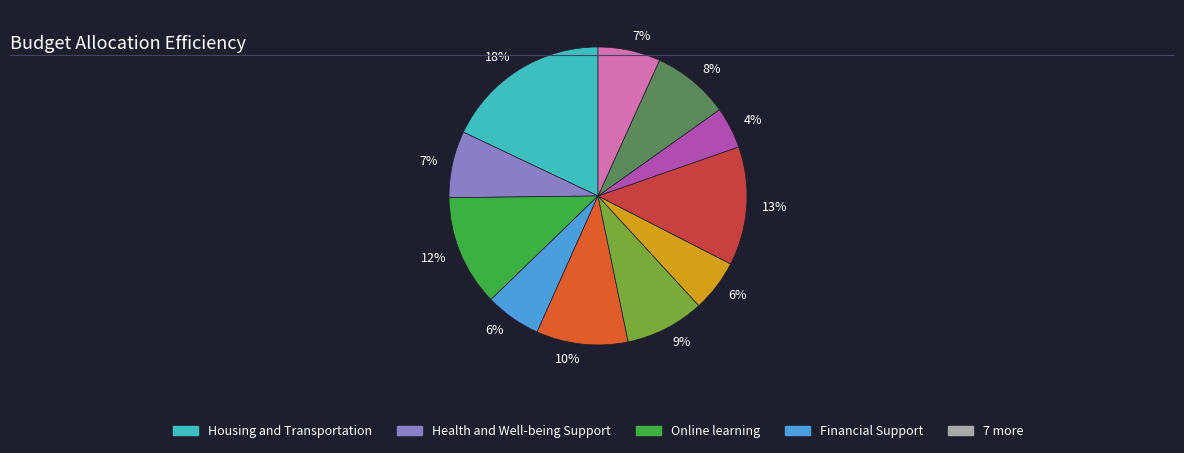

Is there a majority slice in this chart?

No